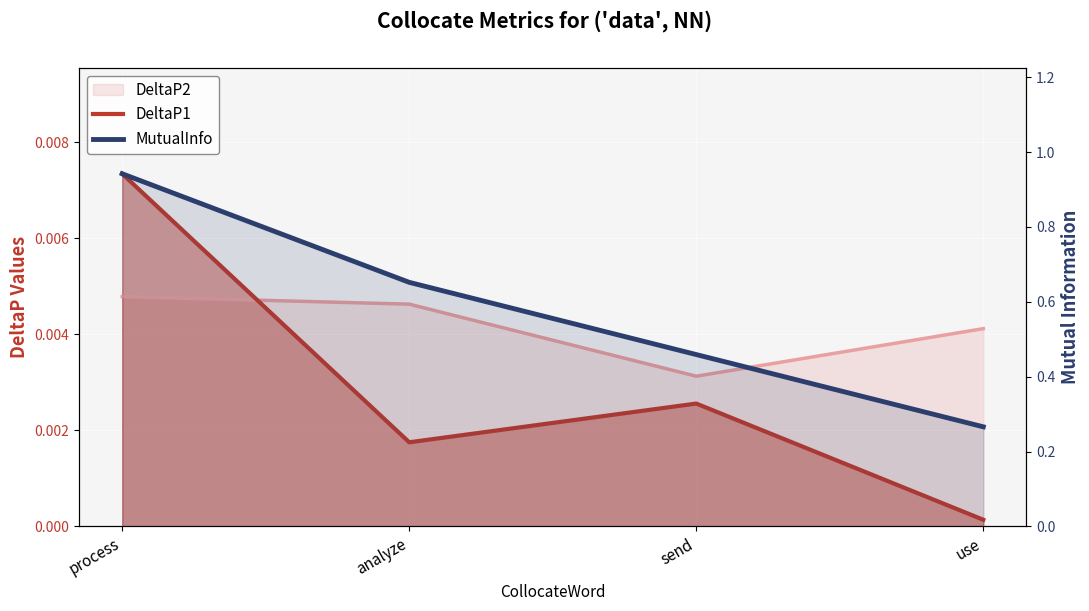

Where is MutualInfo nearest to the value 0?

use